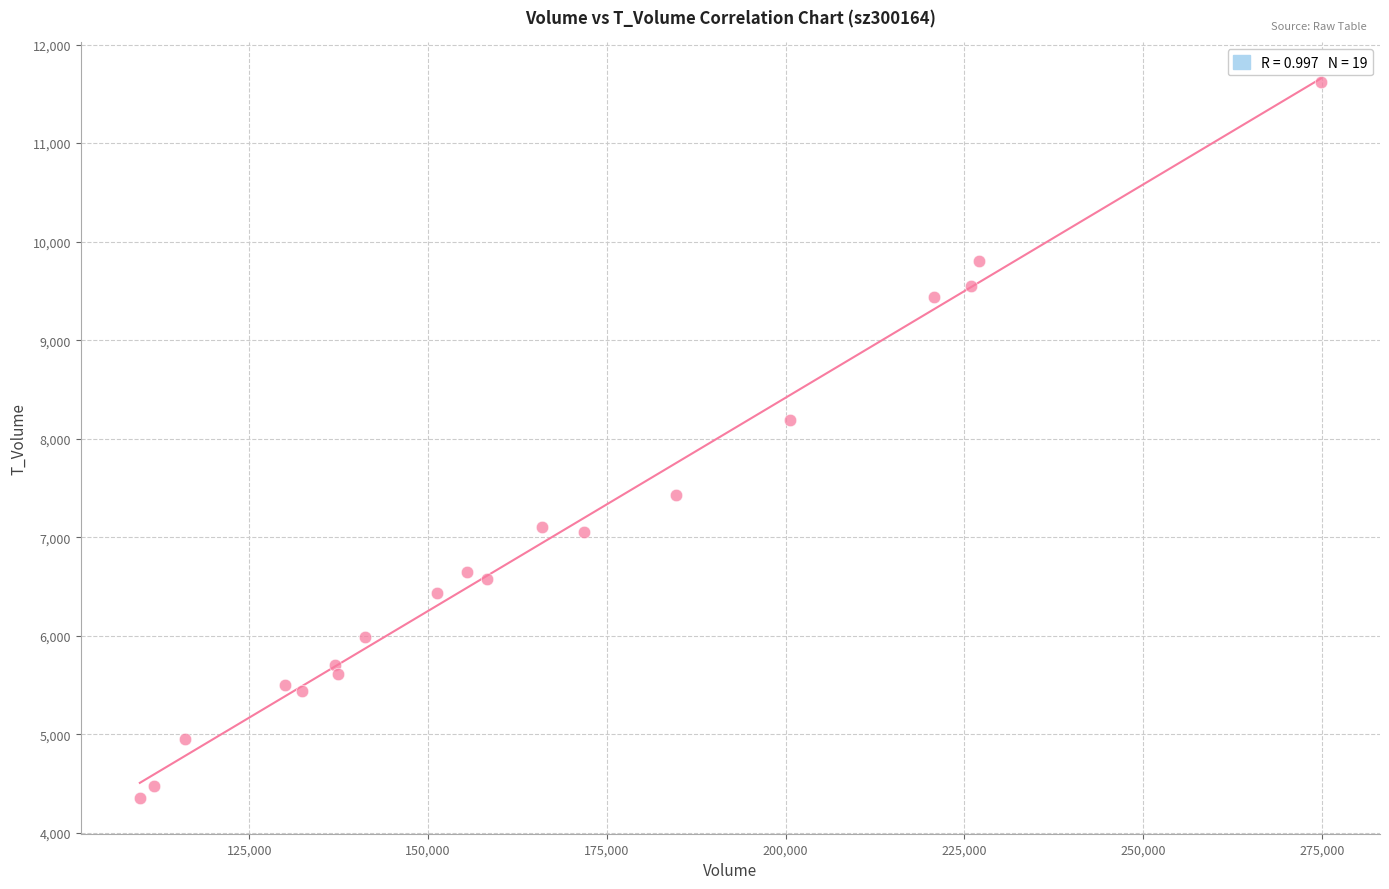

What Y value in the scatter plot is closest to 7987?

8185